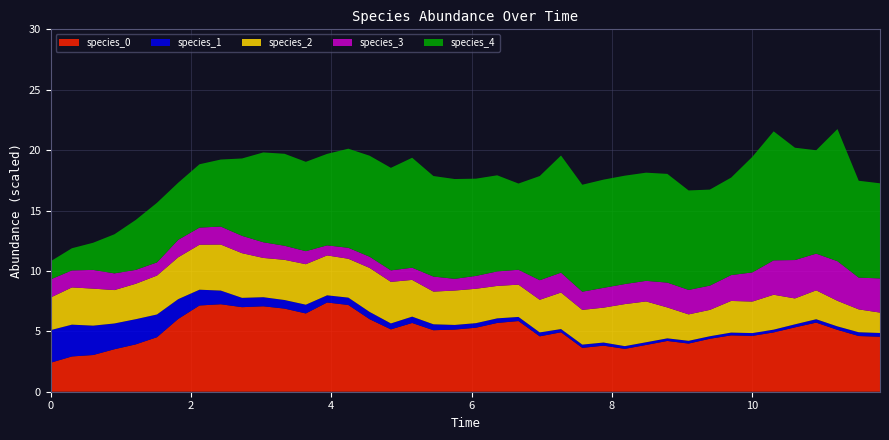

What is the minimum value for species_0?

2.4